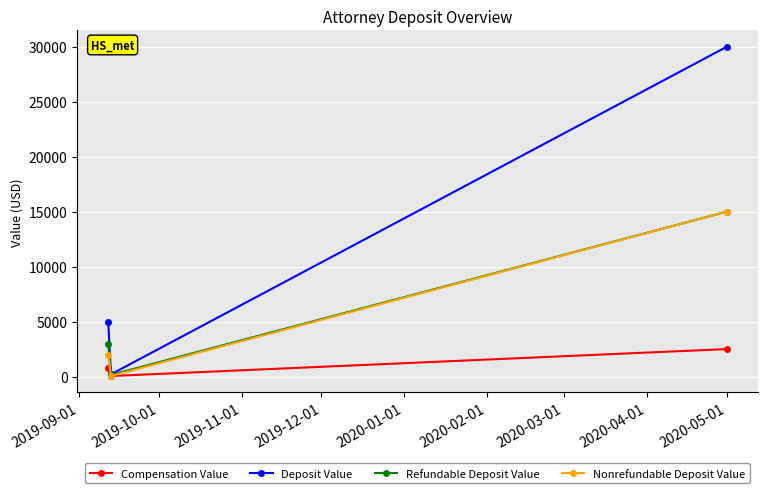

What is the greatest value displayed?

30000